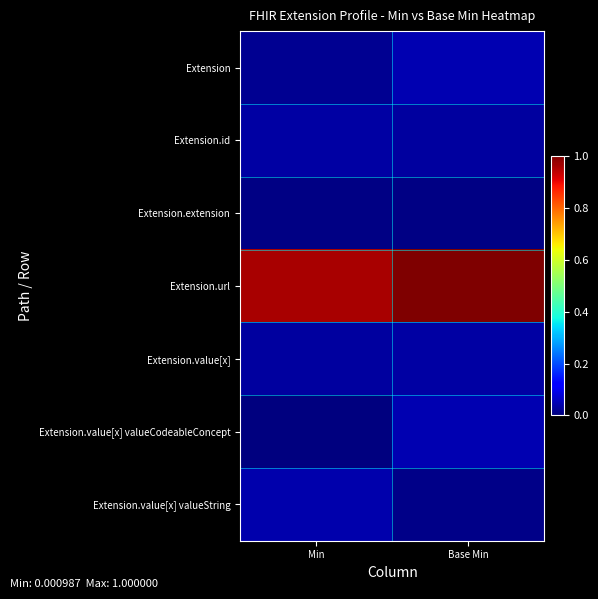

What is the maximum value shown in the chart?

1.0